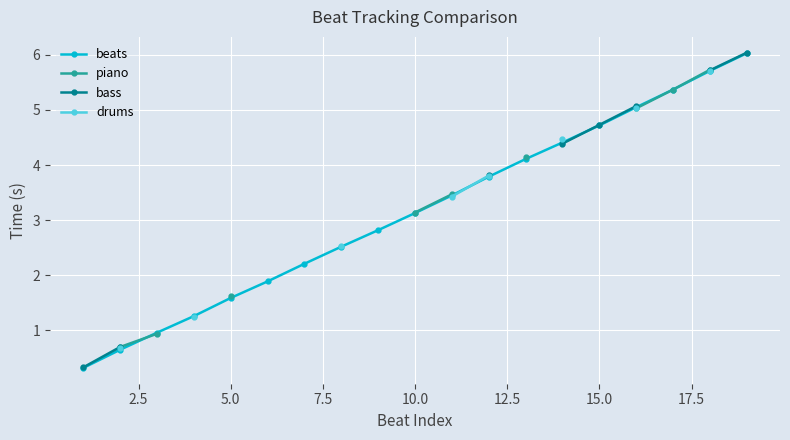

At which label does piano first exceed 3?

10